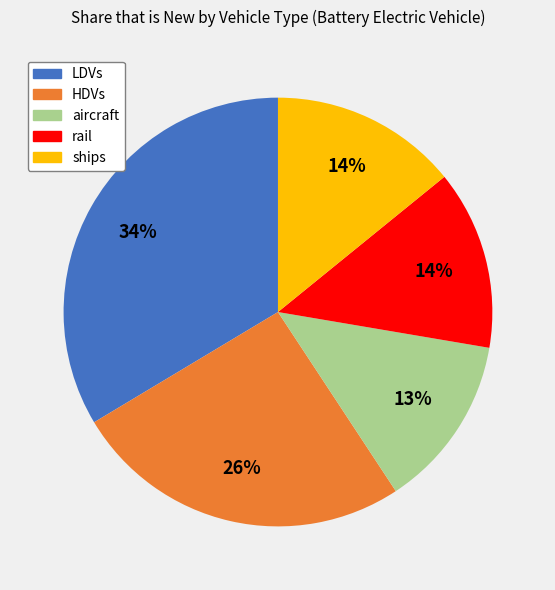

Is there any slice that represents more than half of the pie?

No